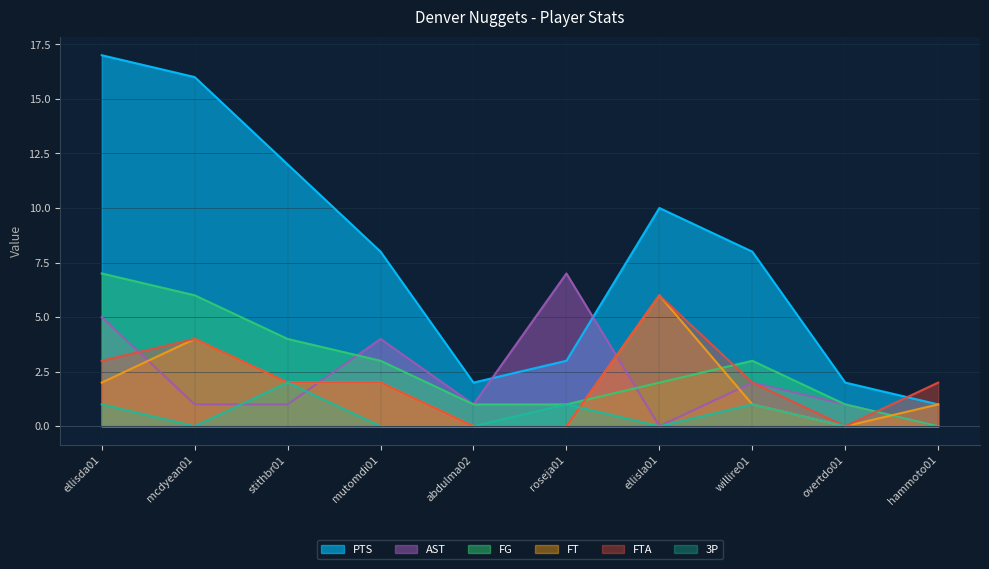

Read the PTS value at ellisla01.

10